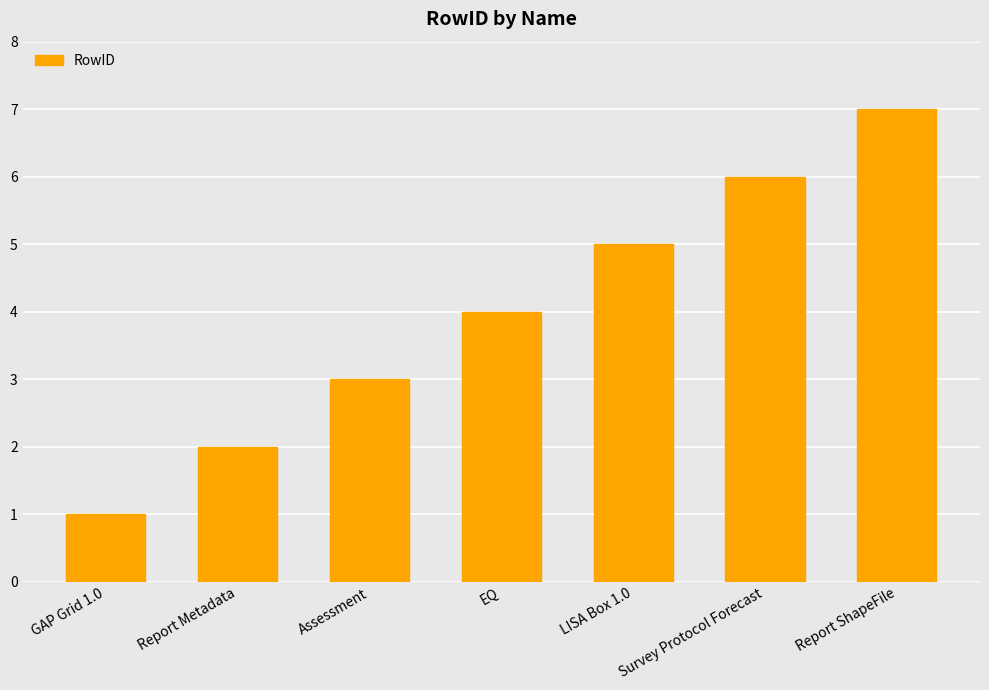

Approximately how many times larger is the value at EQ compared to Assessment?

1.3